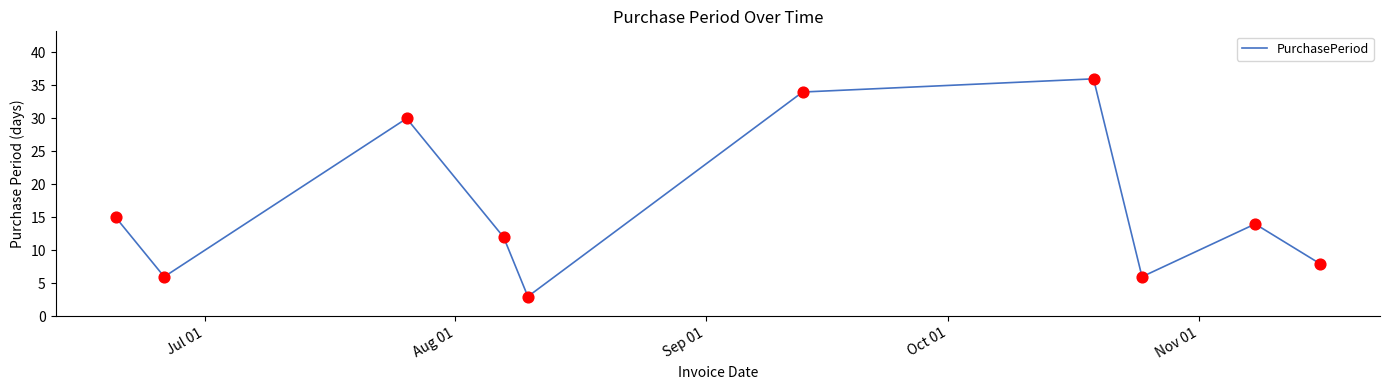

What is the minimum value shown in the chart?

3